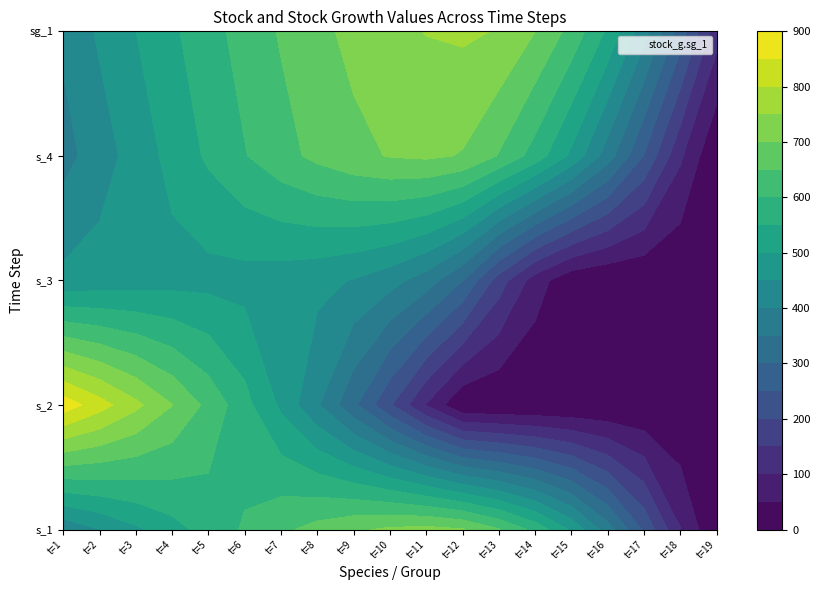

How many positive values does the stock.s_3 series have?

15